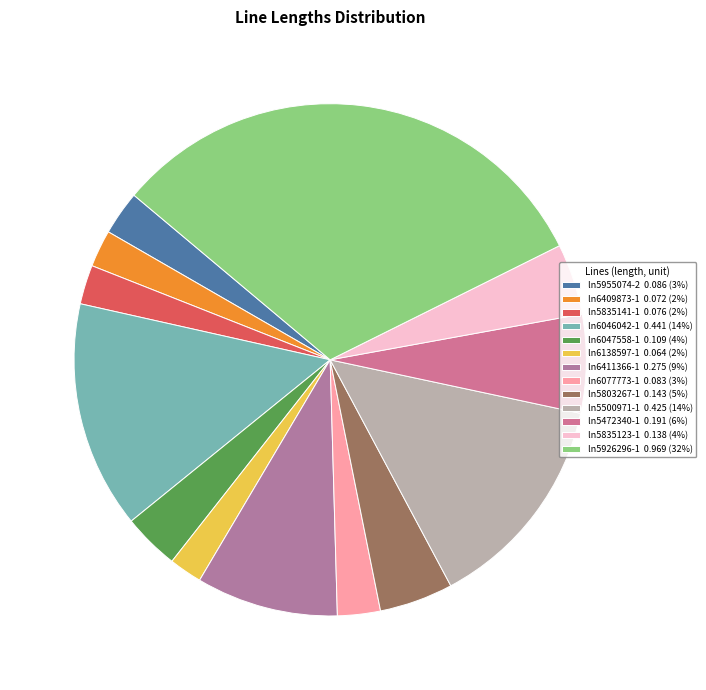

Count the number of slices in the pie.

13